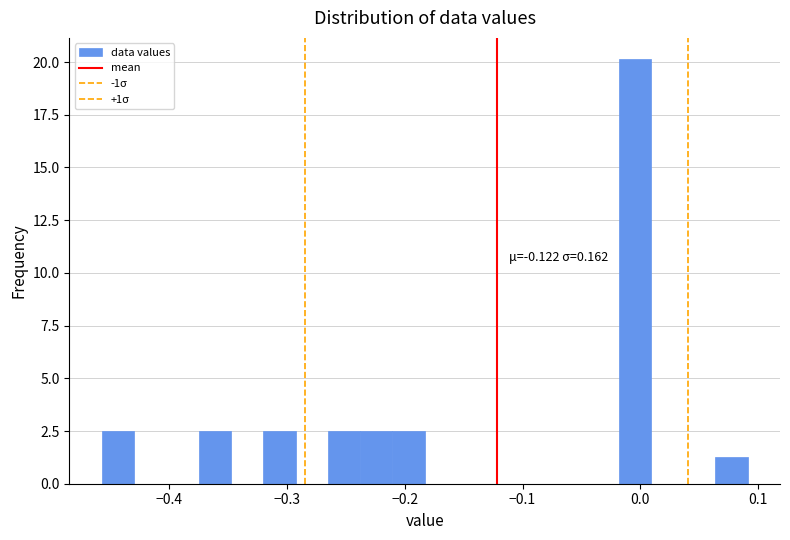

Read against the x-axis, roughly where is the centre of the tallest bar?

0.00